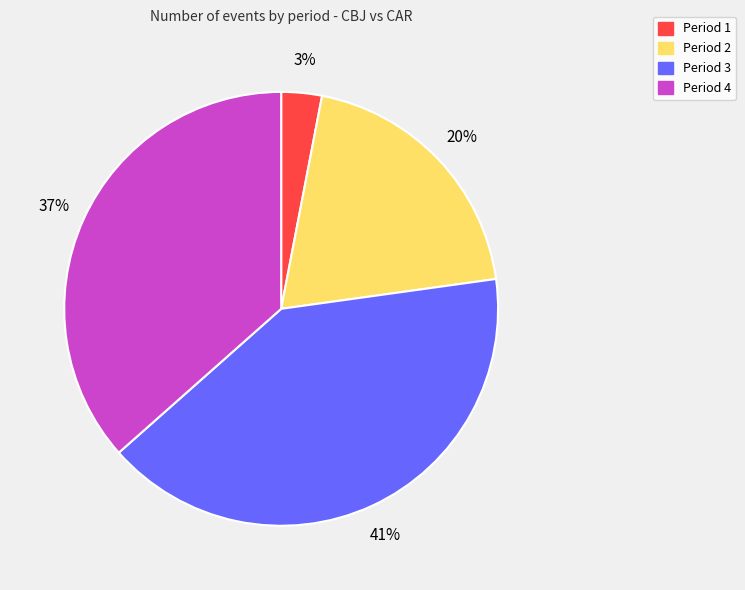

How many segments does this pie chart have?

4